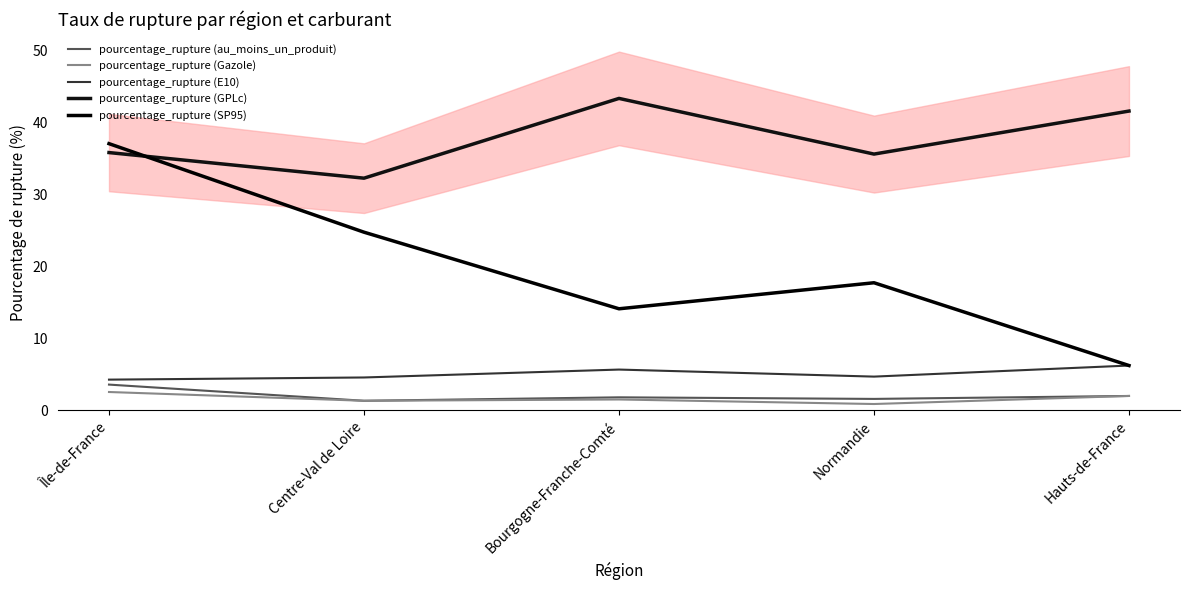

At which category is the sum across all series the highest?

Île-de-France